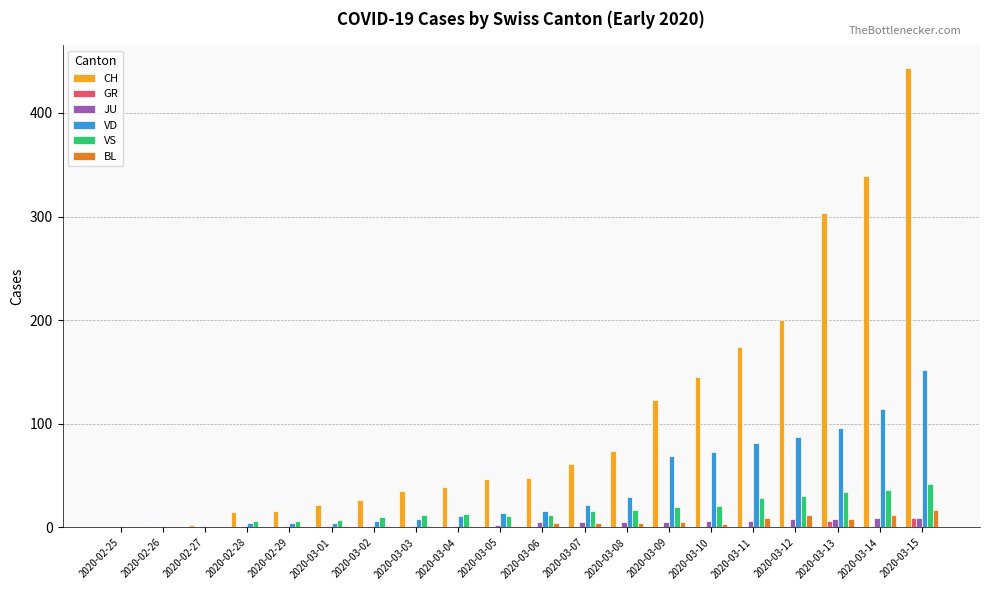

Which label corresponds to the largest value in the chart?

2020-03-15